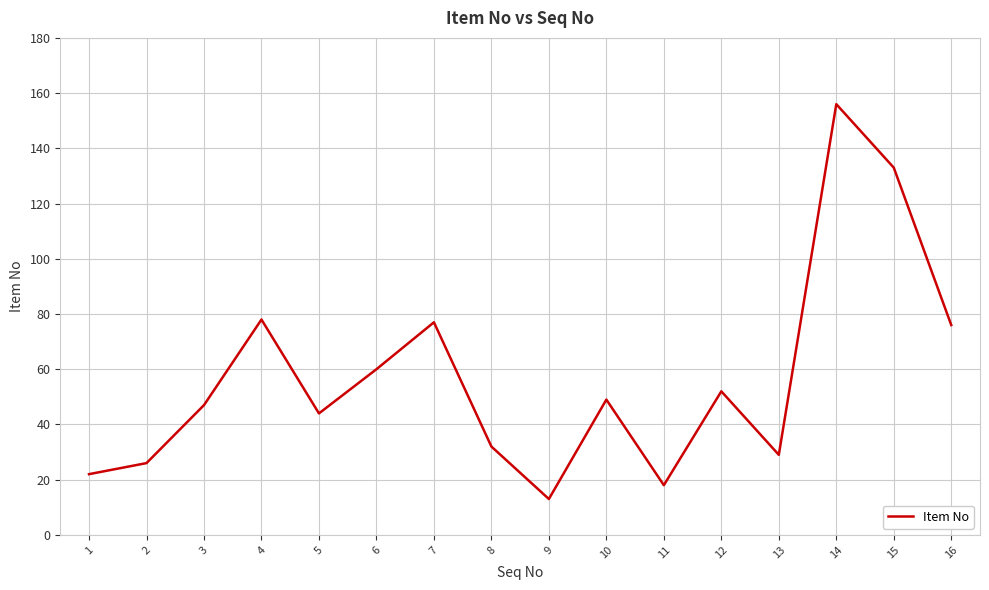

Reading left to right, extract all data points from this chart.

1=22	2=26	3=47	4=78	5=44	6=60	7=77	8=32	9=13	10=49	11=18	12=52	13=29	14=156	15=133	16=76